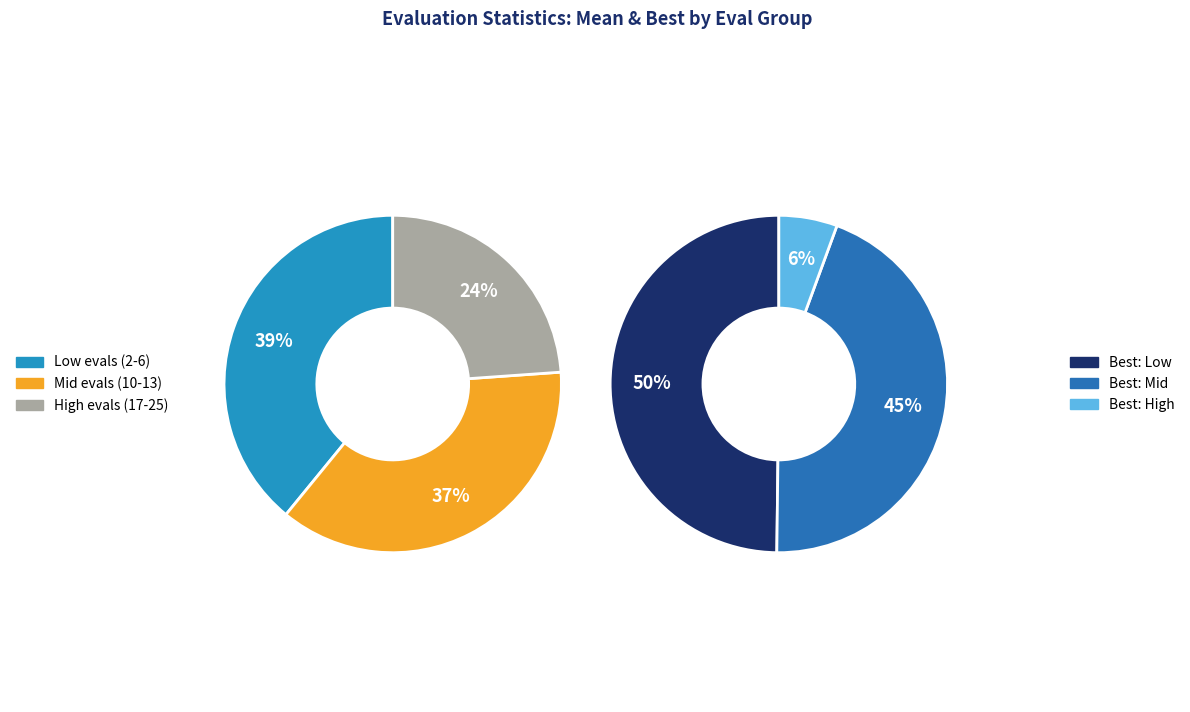

What is the spread (max minus min) of values at evals=17?

3.6